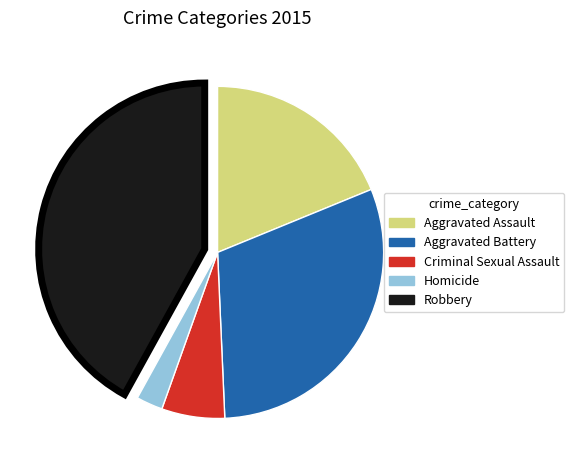

Is there any slice that represents more than half of the pie?

No